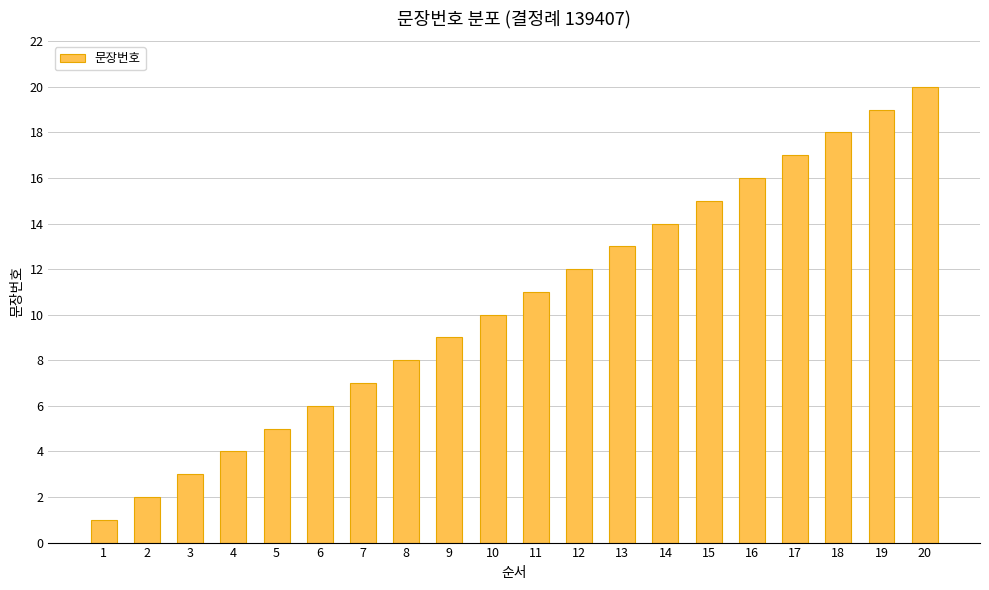

How many series are shown in this chart?

1